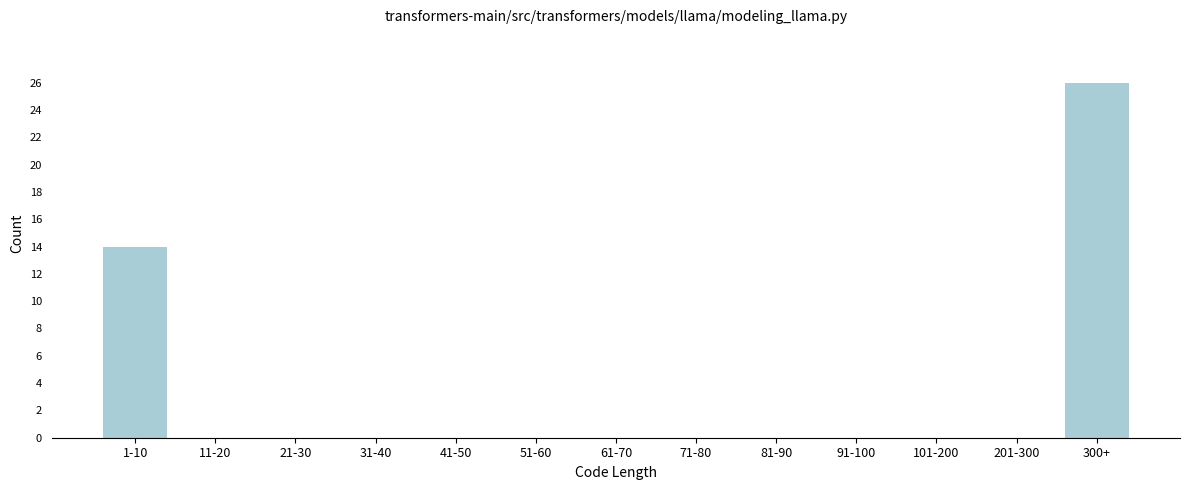

Reading right to left, transcribe all the data shown in this chart.

300+=26	201-300=0	101-200=0	91-100=0	81-90=0	71-80=0	61-70=0	51-60=0	41-50=0	31-40=0	21-30=0	11-20=0	1-10=14